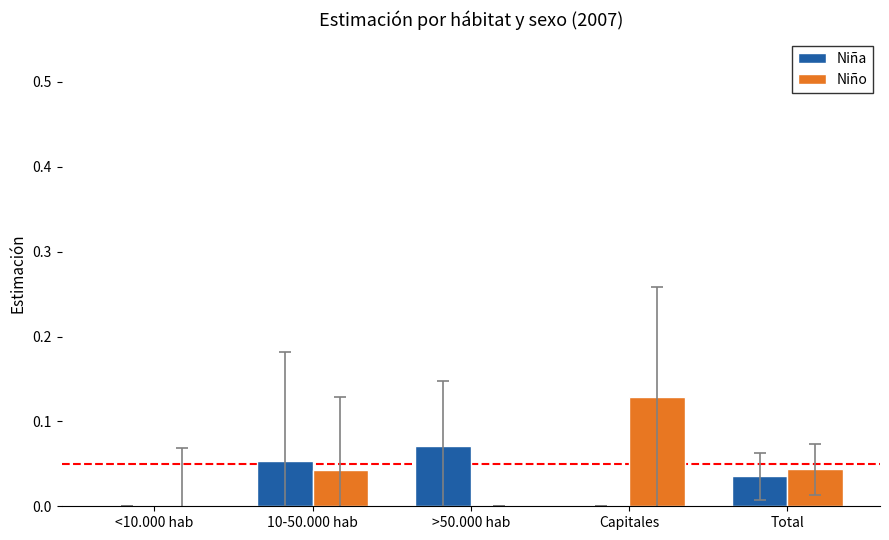

Which series has the largest total across all categories?

Niño